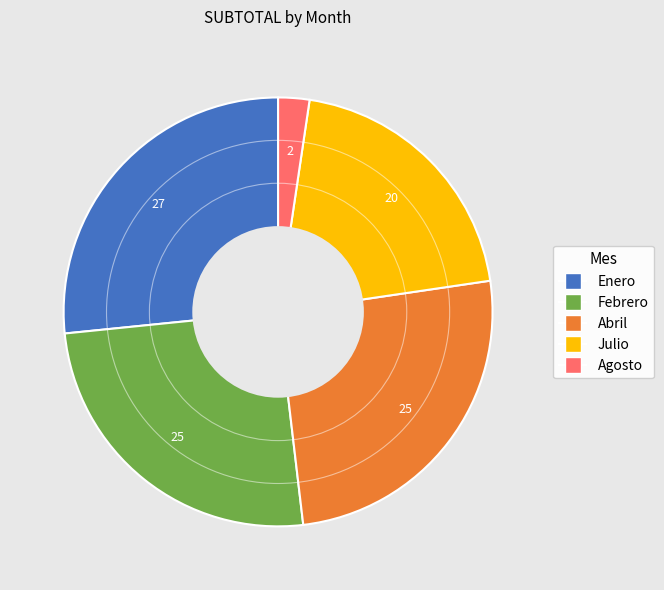

Does Febrero represent more than half of the total?

No